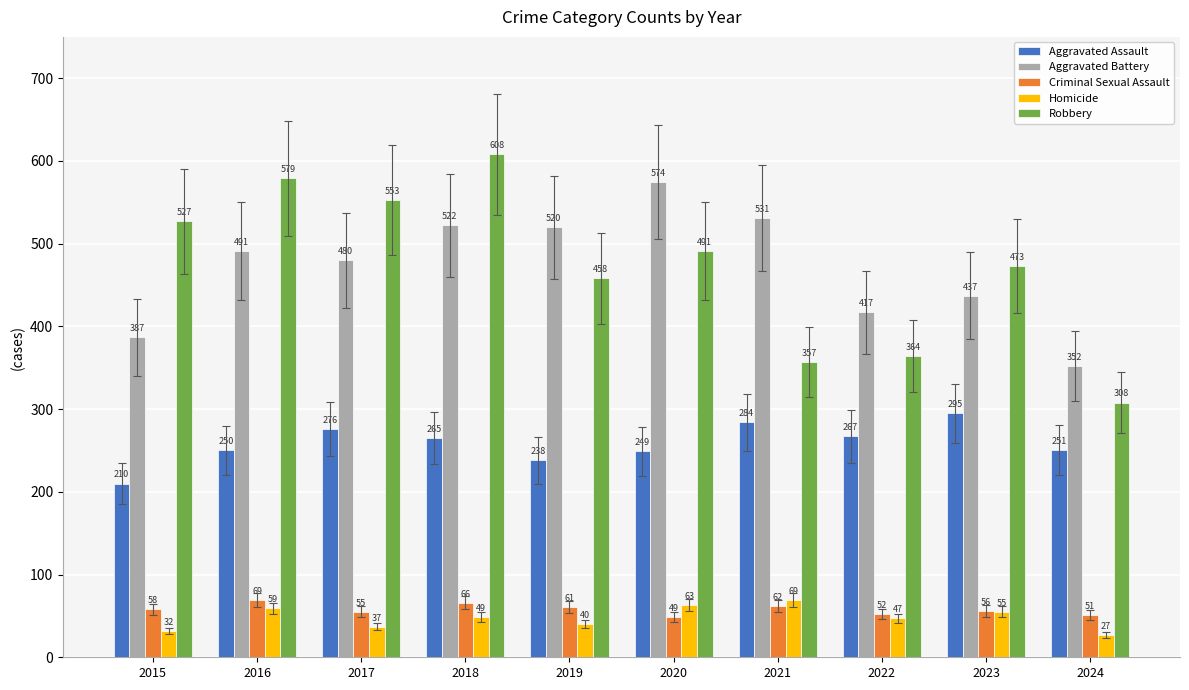

How many groups of bars are there?

10